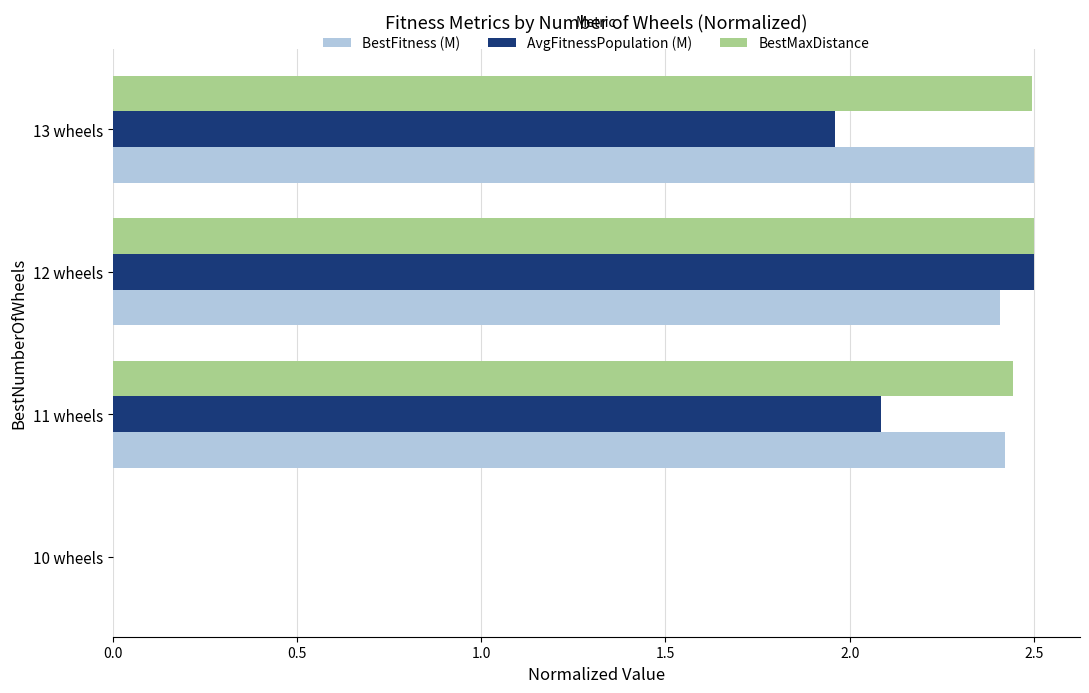

Where is BestFitness (M) nearest to the value 1?

10 wheels